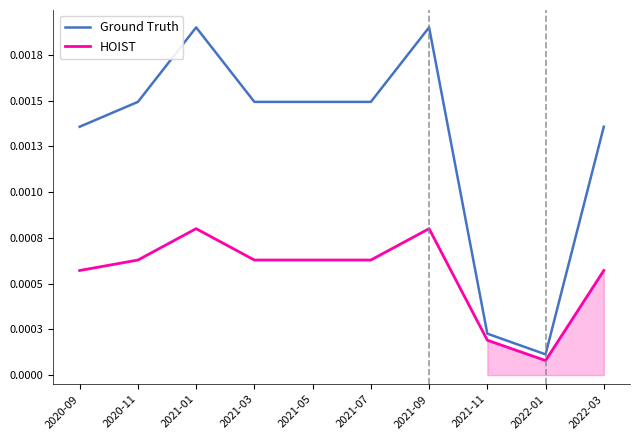

The HOIST series shows 0.0 at 2021-09. True or false?

True